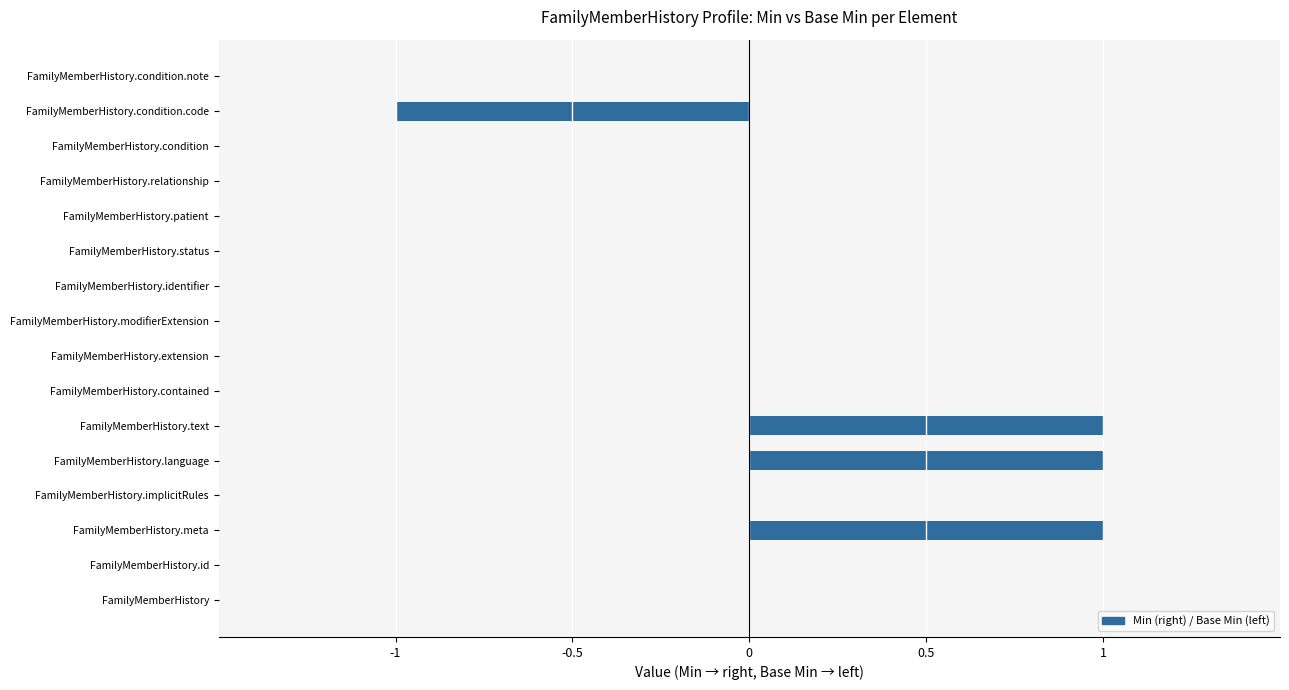

True or false: Min has a value of 0 at FamilyMemberHistory.status.

False